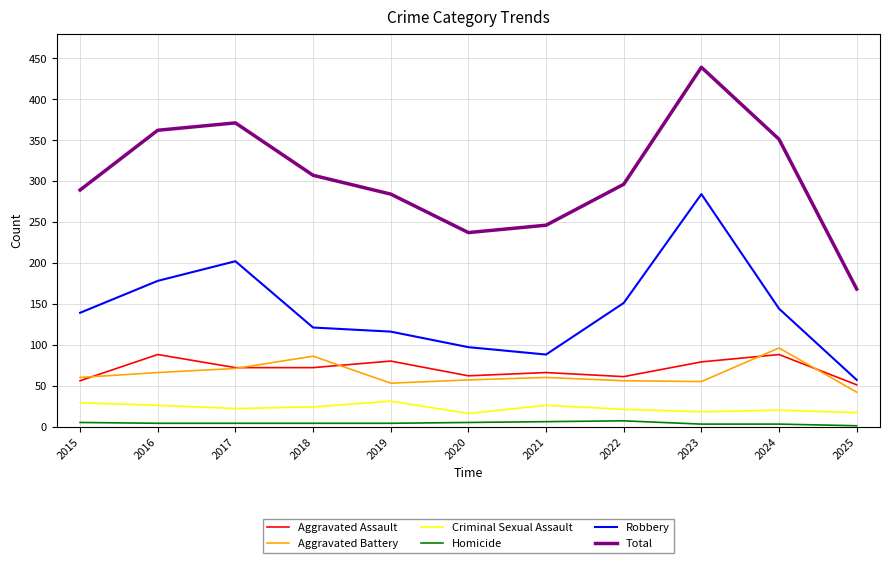

What is the minimum value for Robbery?

57